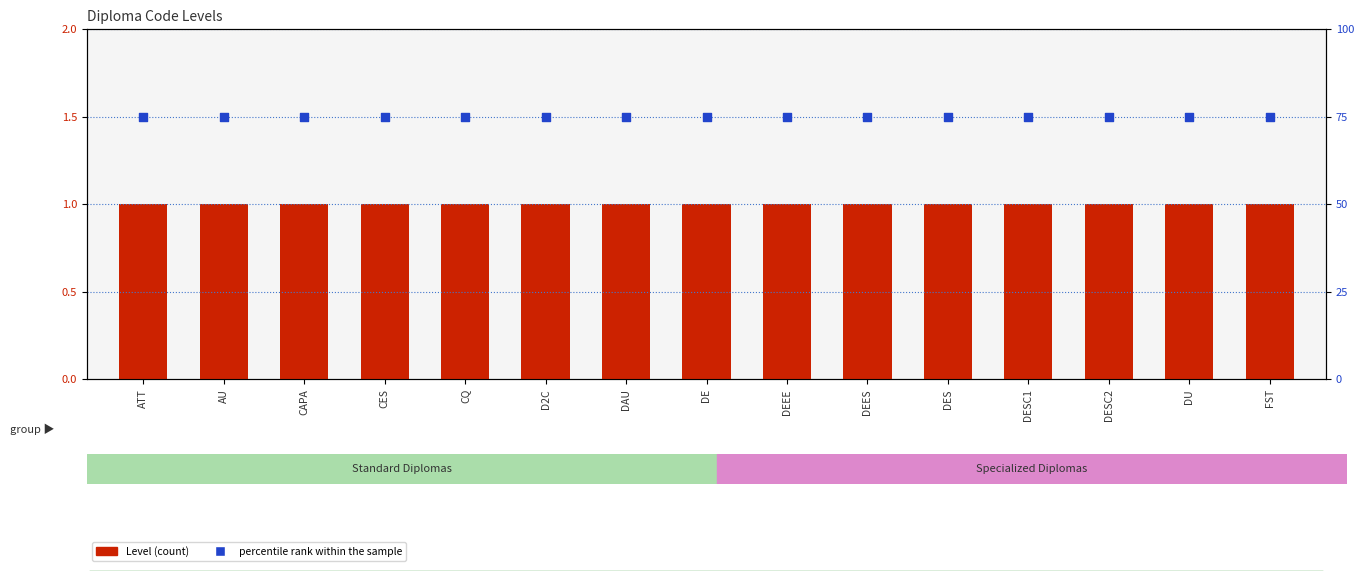

What are all the series names shown in the legend?

Level, percentile rank within the sample